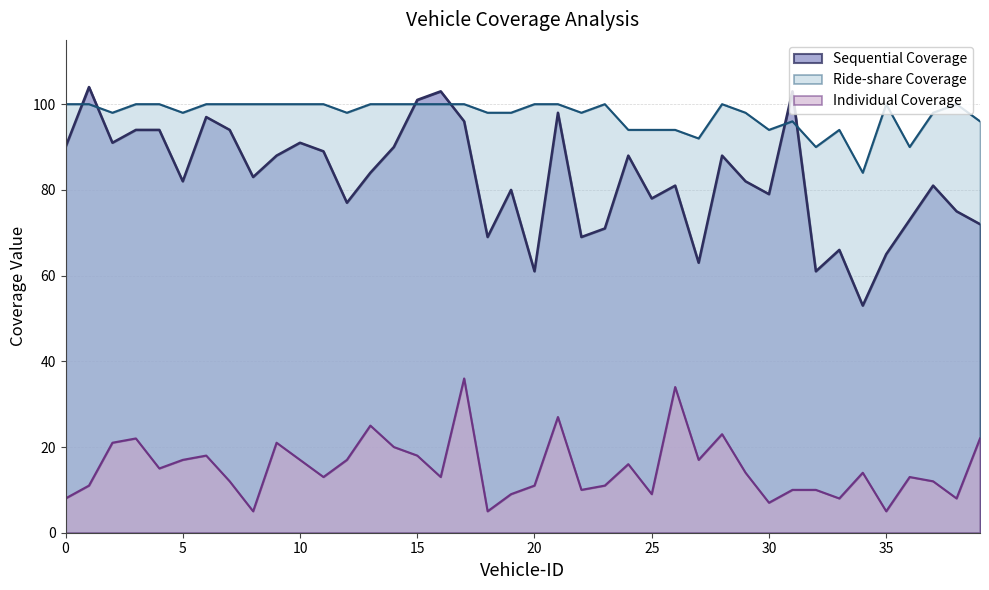

What is the lowest value of the Sequential Coverage series?

53